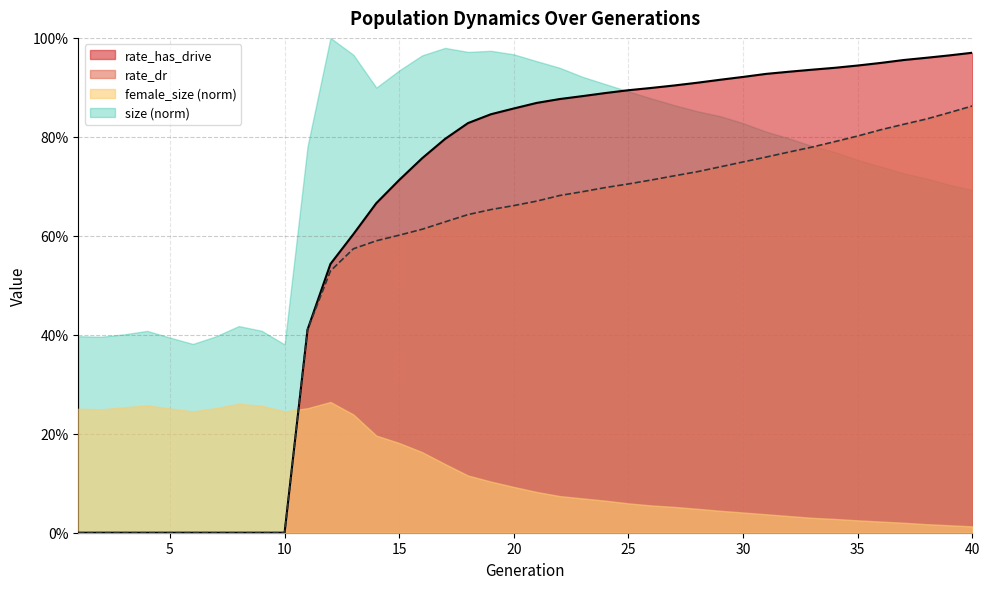

The rate_dr series shows 0.4 at 40. True or false?

False